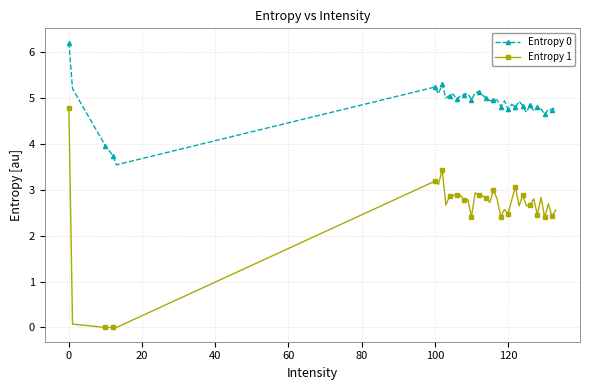

What is the greatest value displayed?

6.2